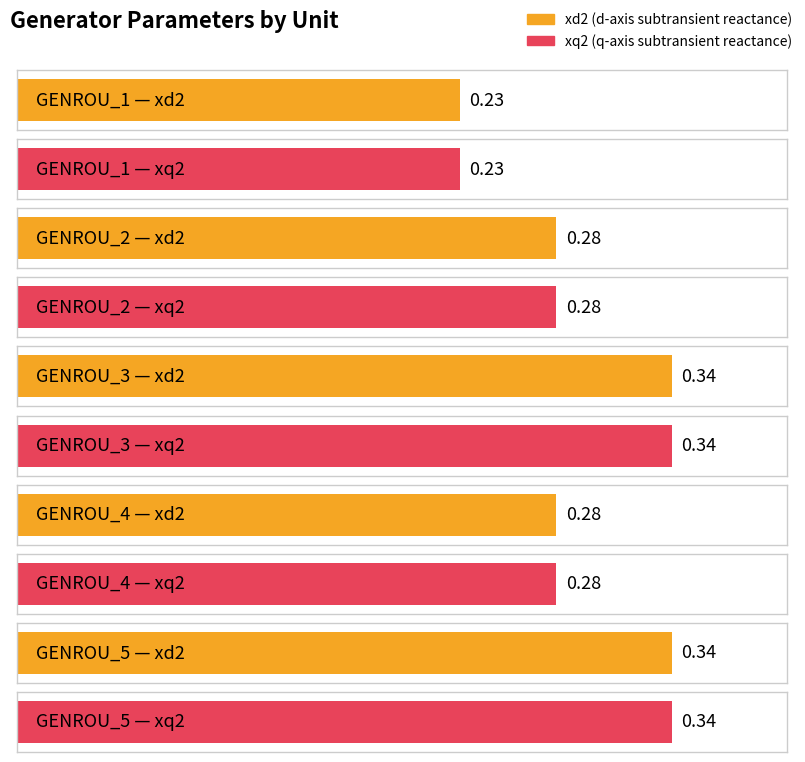

List the labels in order of xd2 value, smallest first.

GENROU_1, GENROU_2, GENROU_4, GENROU_3, GENROU_5